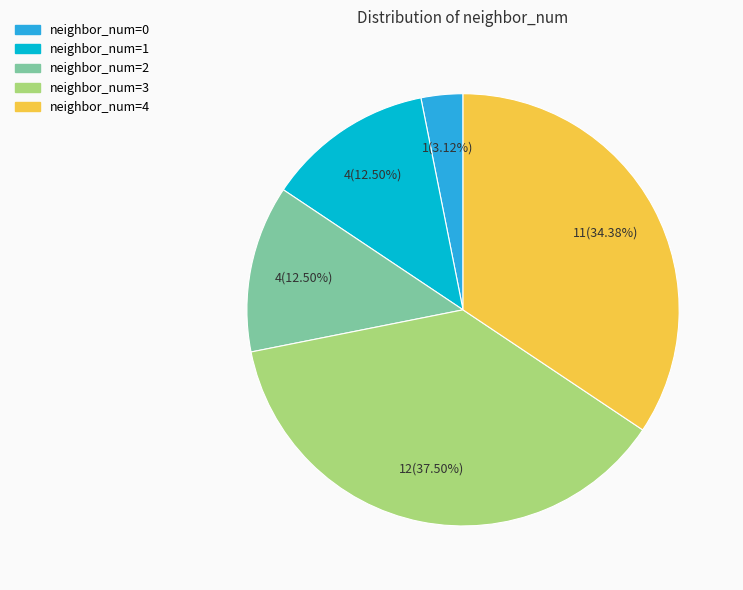

Is the sum of neighbor_num=1 and neighbor_num=4 greater than half?

No